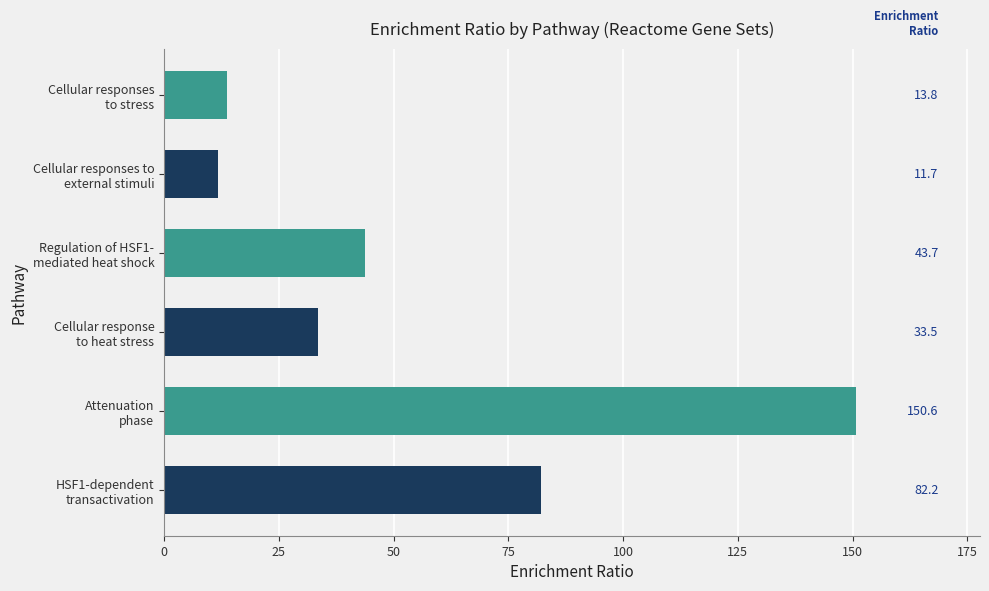

What is the sum of all values?

335.5